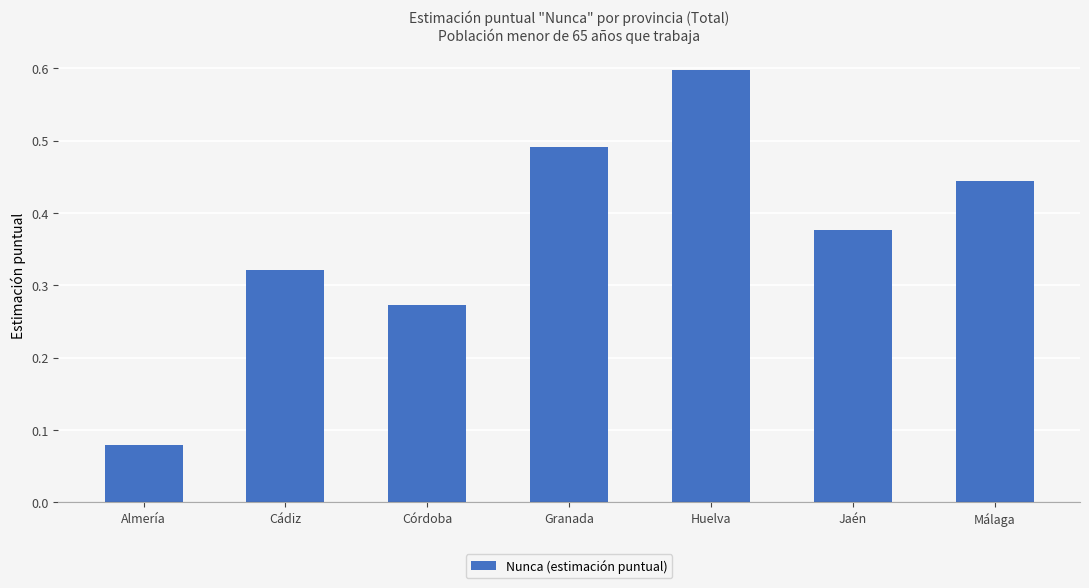

What is the label of the 4th bar from the right?

Granada